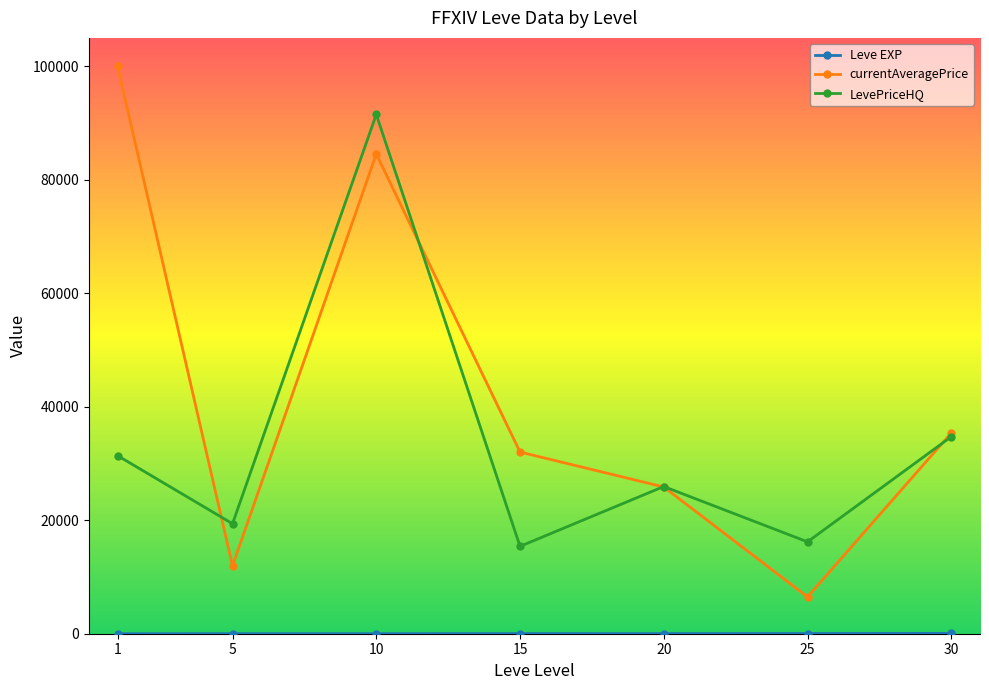

Read the currentAveragePrice value at 20.

25857.3